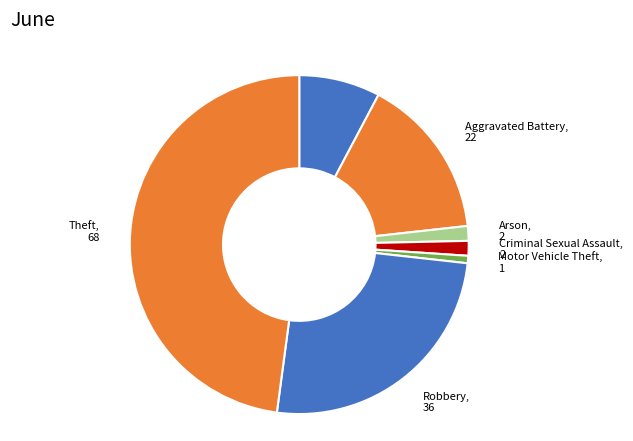

Count the number of slices in the pie.

7